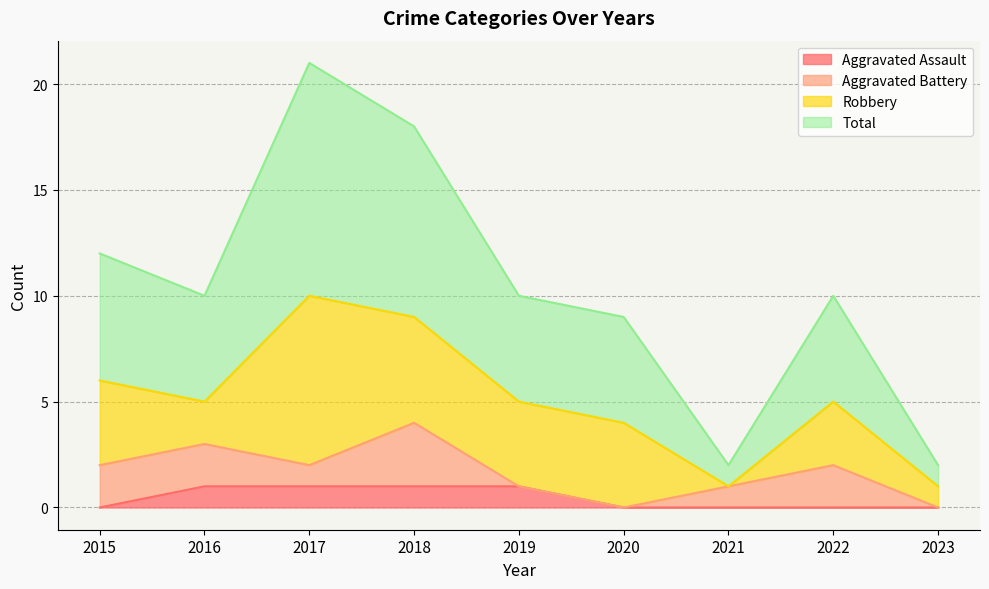

Is it true that Total equals 2 at 2021?

True